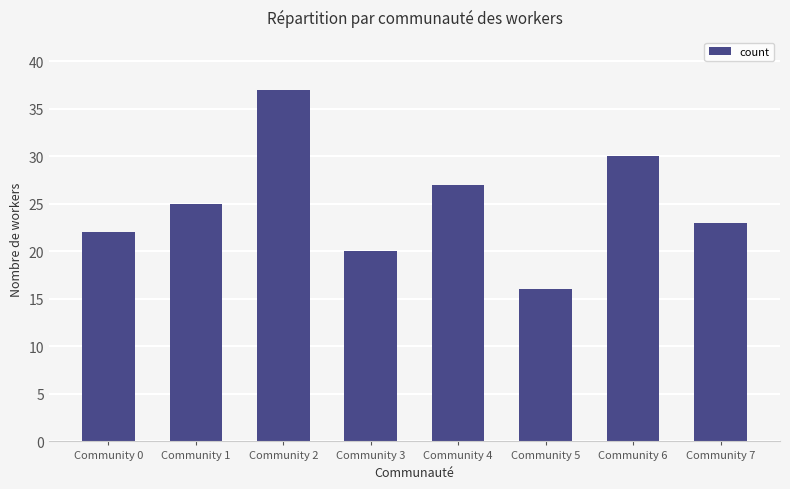

Which category has the lowest value across all series?

Community 5